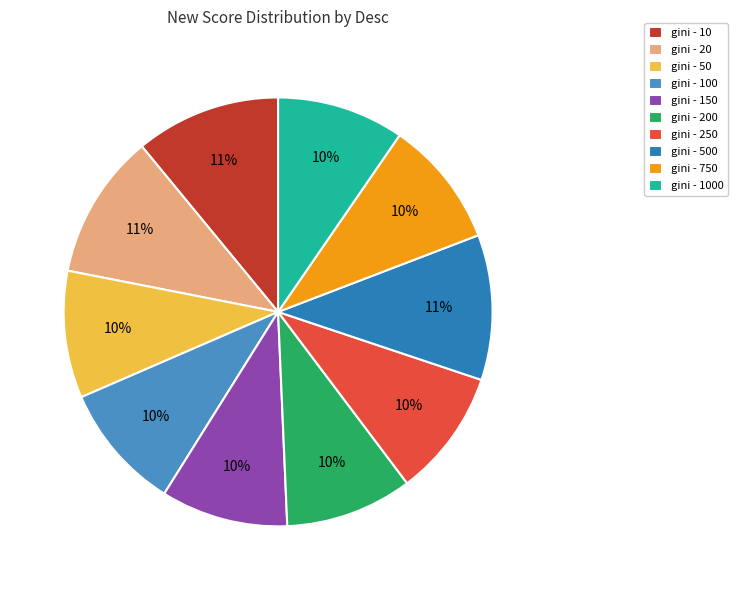

Which slice is the largest?

gini - 10